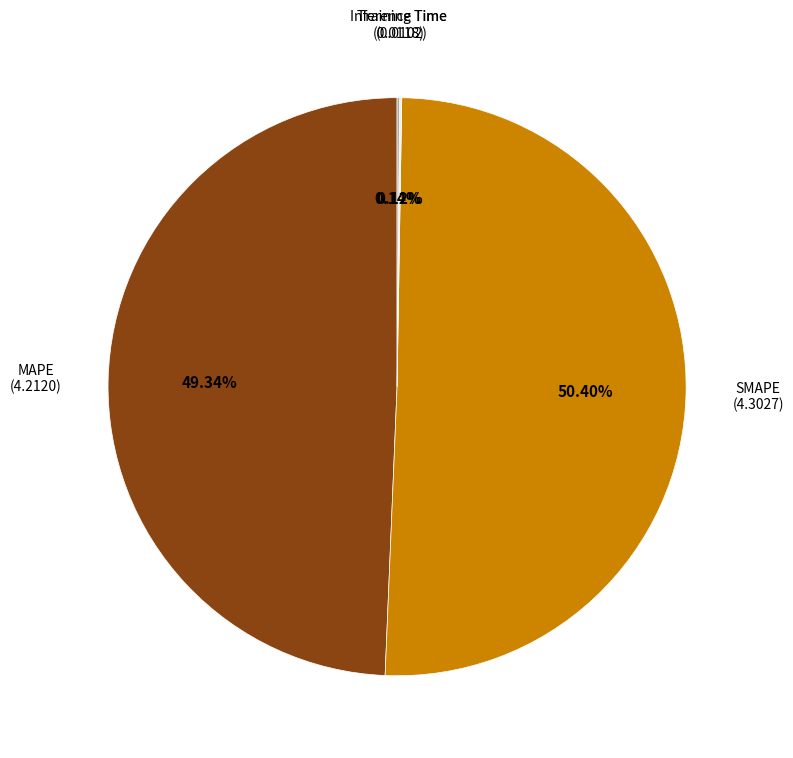

Does any single category account for the majority?

Yes